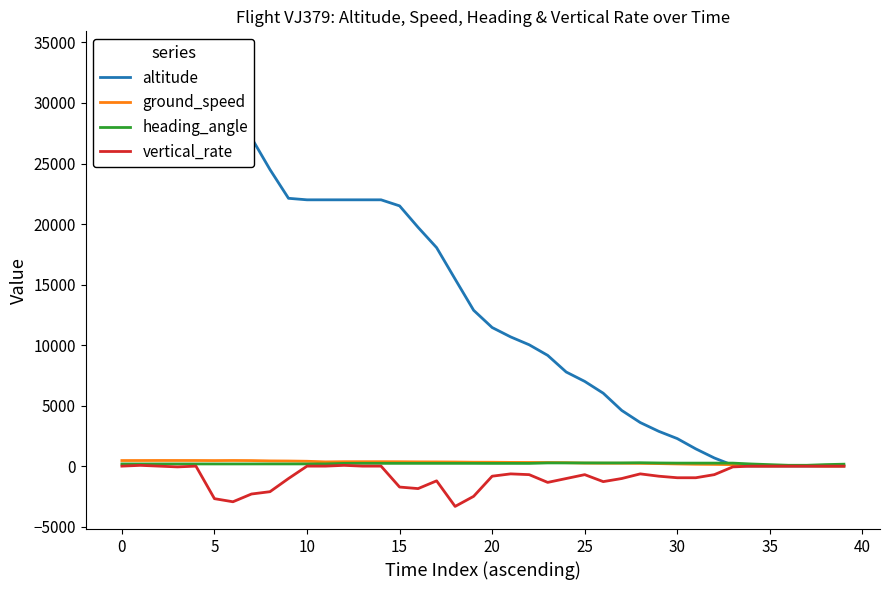

What is the average value of the altitude series?

14558